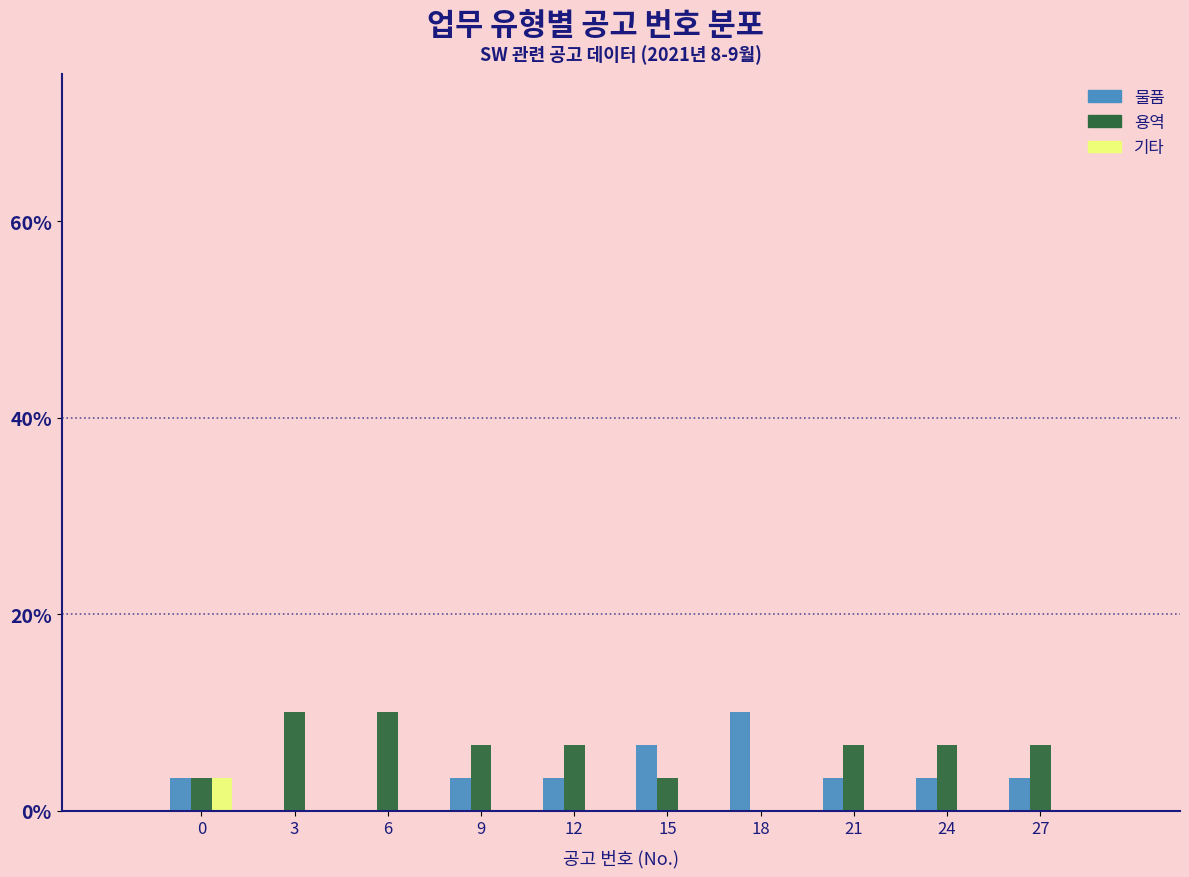

Reading left to right, transcribe all the data shown in this chart.

물품: 0=3.3	3=0.0	6=0.0	9=3.3	12=3.3	15=6.7	18=10.0	21=3.3	24=3.3	27=3.3
용역: 0=3.3	3=10.0	6=10.0	9=6.7	12=6.7	15=3.3	18=0.0	21=6.7	24=6.7	27=6.7
기타: 0=3.3	3=0.0	6=0.0	9=0.0	12=0.0	15=0.0	18=0.0	21=0.0	24=0.0	27=0.0